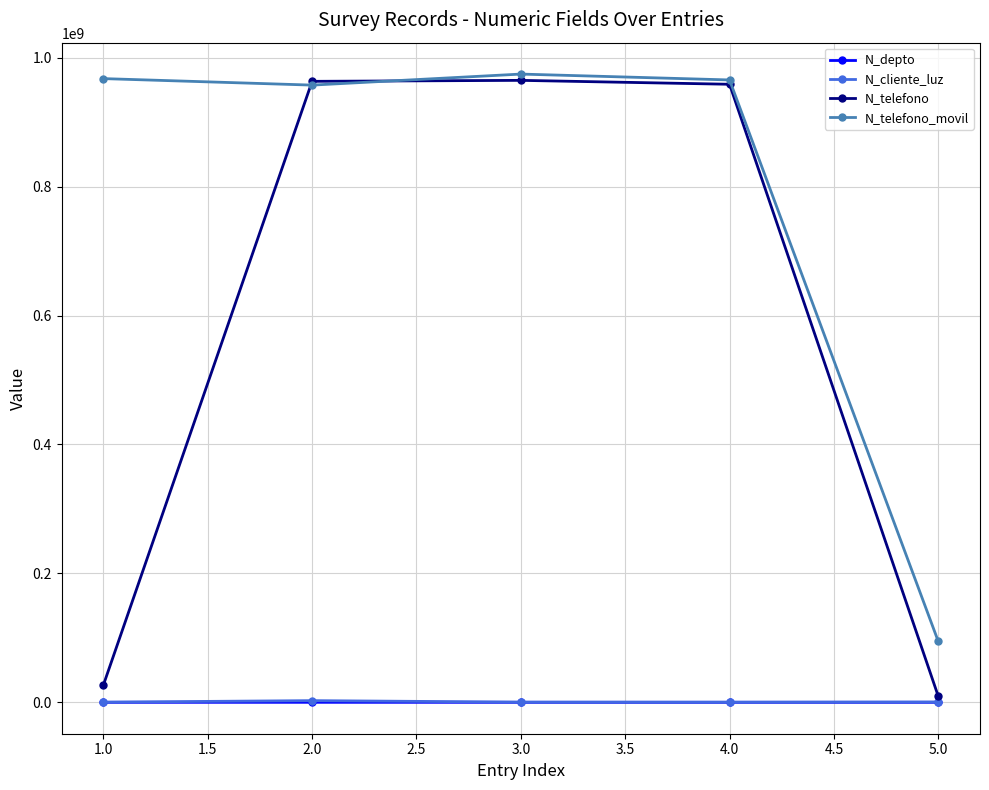

What is the difference between the maximum and minimum values in the N_telefono series?

955325216